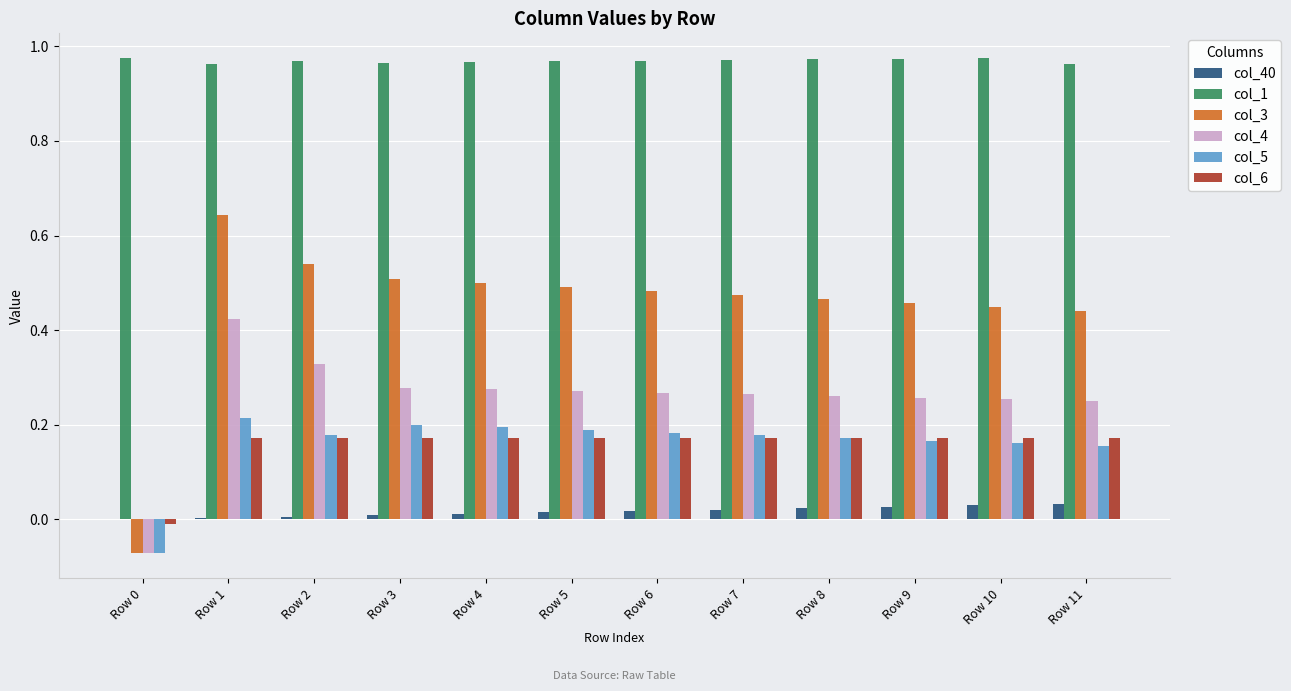

True or false: col_40 has a value of 0.0 at Row 10.

True